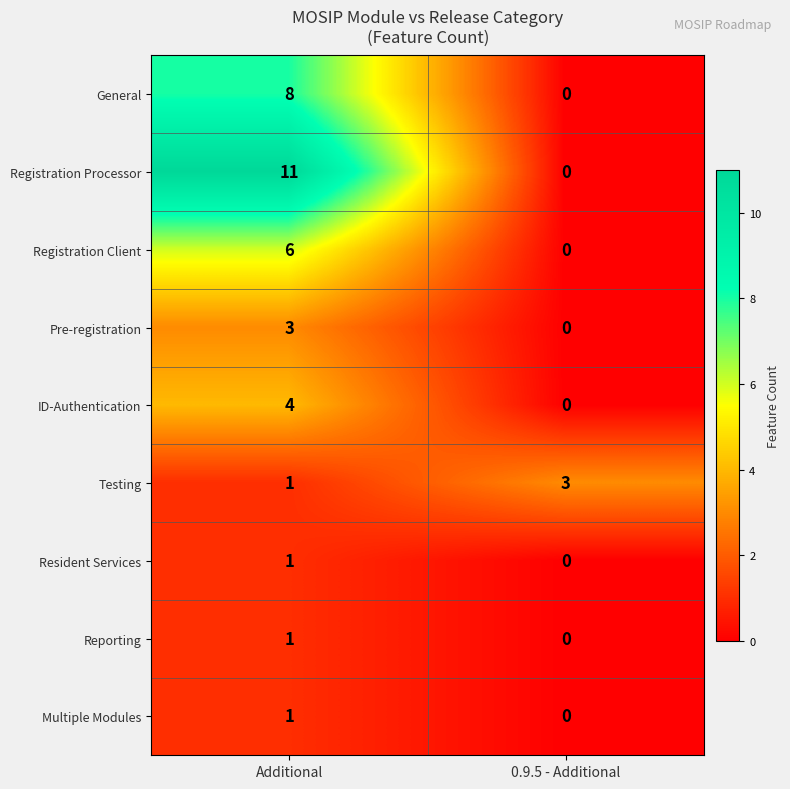

At which label is Resident Services closest to 0?

0.9.5 - Additional